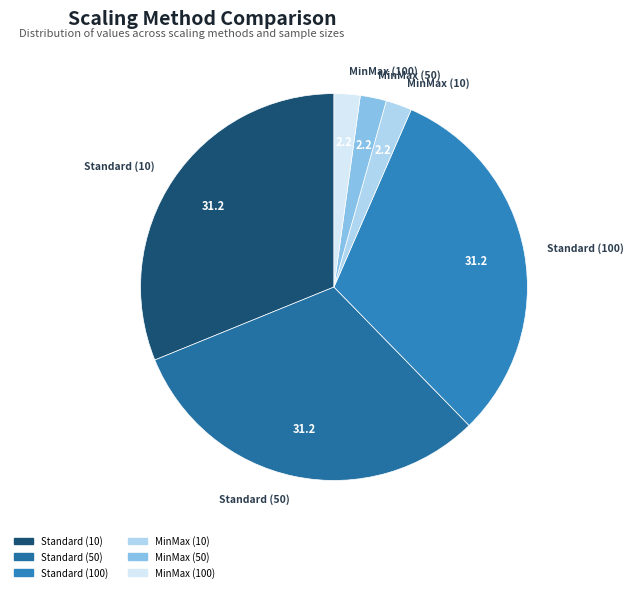

Combined, do Standard (10) and Standard (50) account for over 50%?

Yes